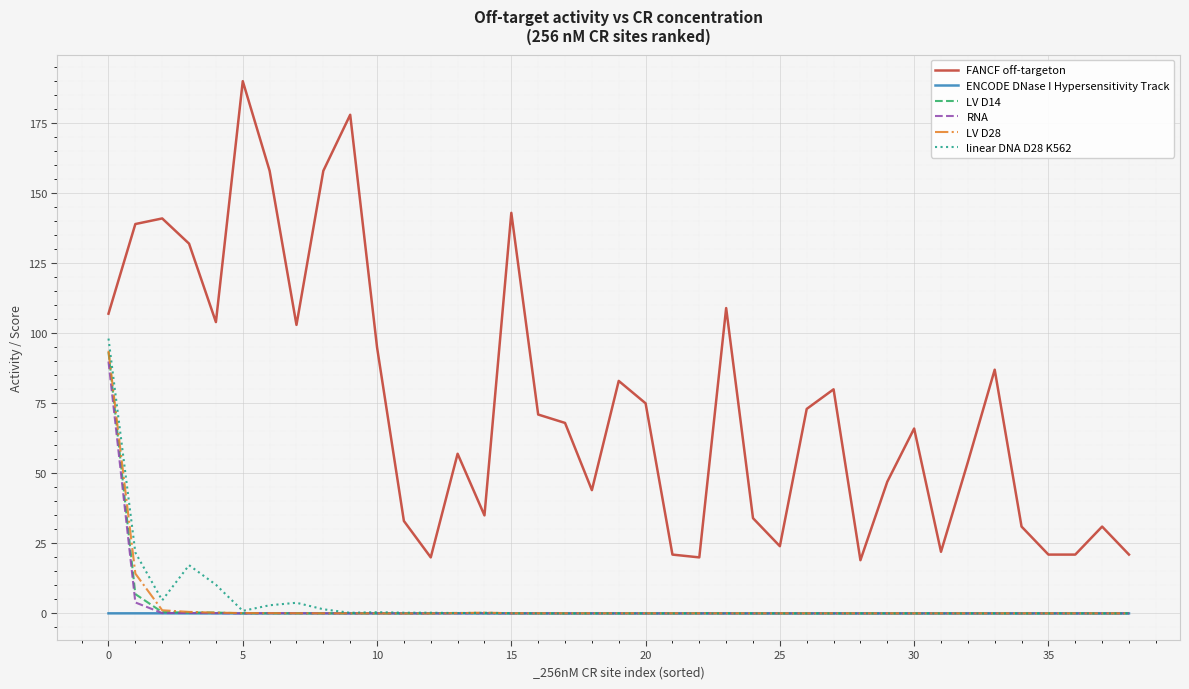

What is the average value of the linear DNA D28 K562 series?

4.2